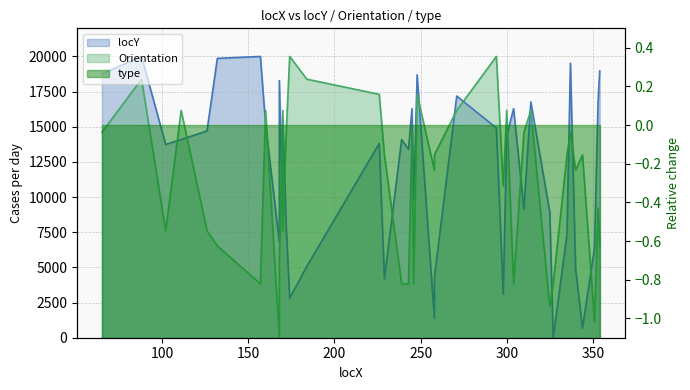

Does the chart display data point markers on the line(s)?

No